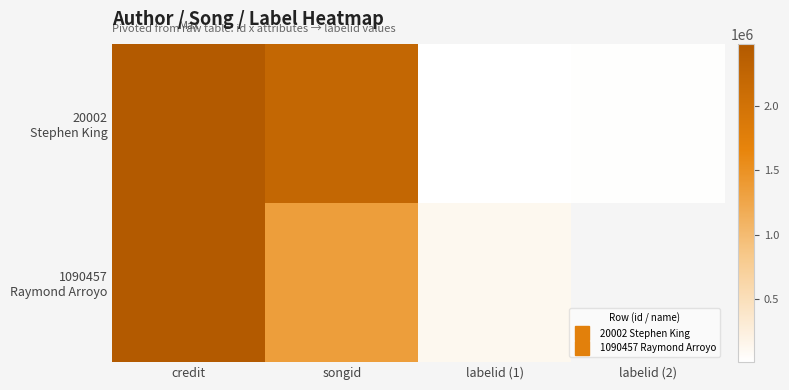

At which category is the sum across all series the highest?

credit